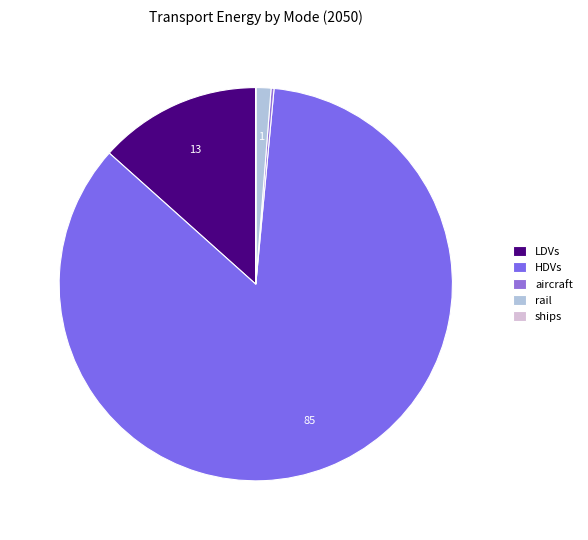

Is there any slice that represents more than half of the pie?

Yes